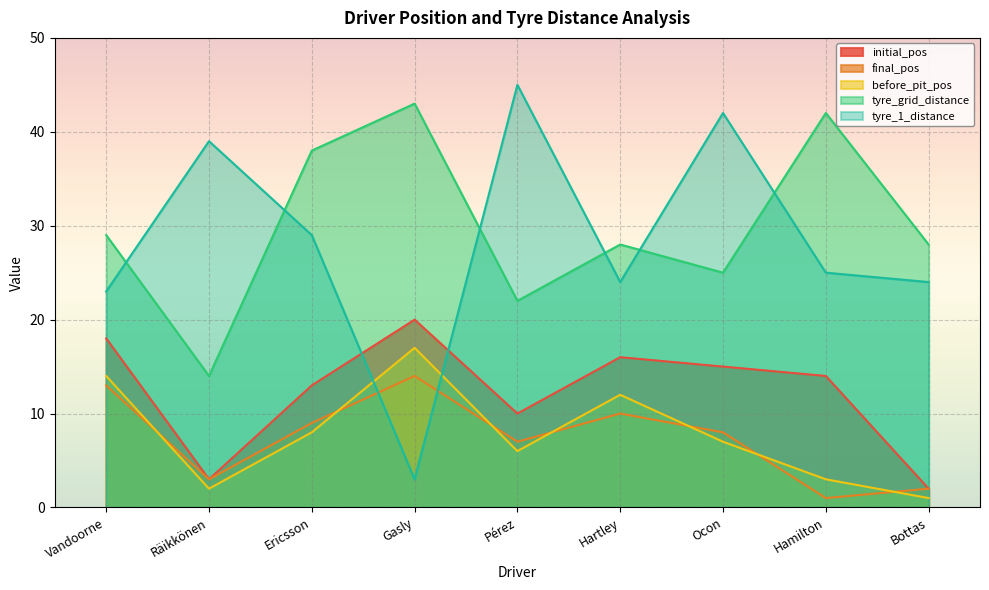

Between Gasly and Vandoorne, which is larger?

Gasly